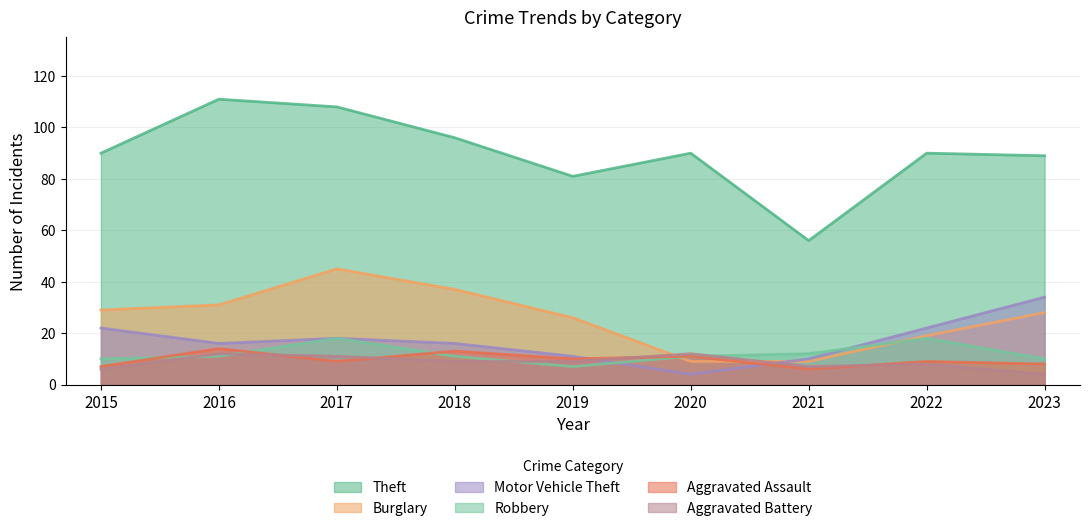

Reading left to right, what are all the values shown in this chart?

Theft: 90	111	108	96	81	90	56	90	89
Burglary: 29	31	45	37	26	9	9	19	28
Motor Vehicle Theft: 22	16	18	16	11	4	10	22	34
Robbery: 10	11	18	11	7	11	12	18	10
Aggravated Assault: 7	14	9	13	10	11	6	9	8
Aggravated Battery: 6	12	11	9	9	12	7	8	4